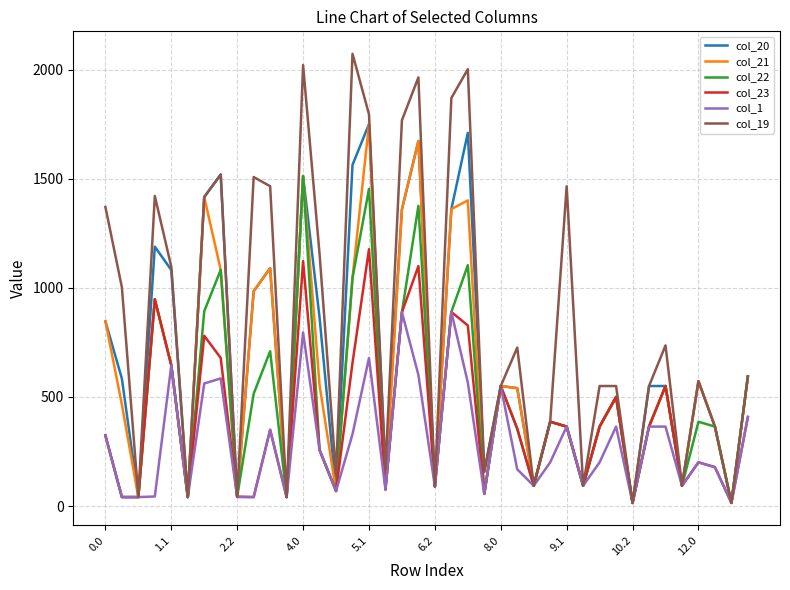

Which series has the largest total across all categories?

col_19